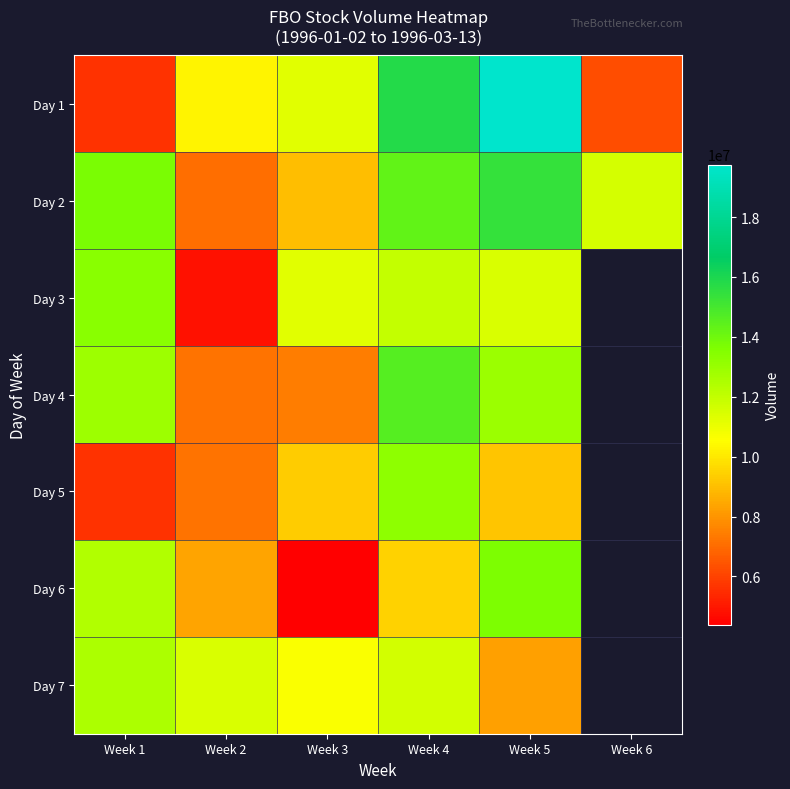

What is the sum of the Day 5 values at Week 4 and Week 5?

22421821.0